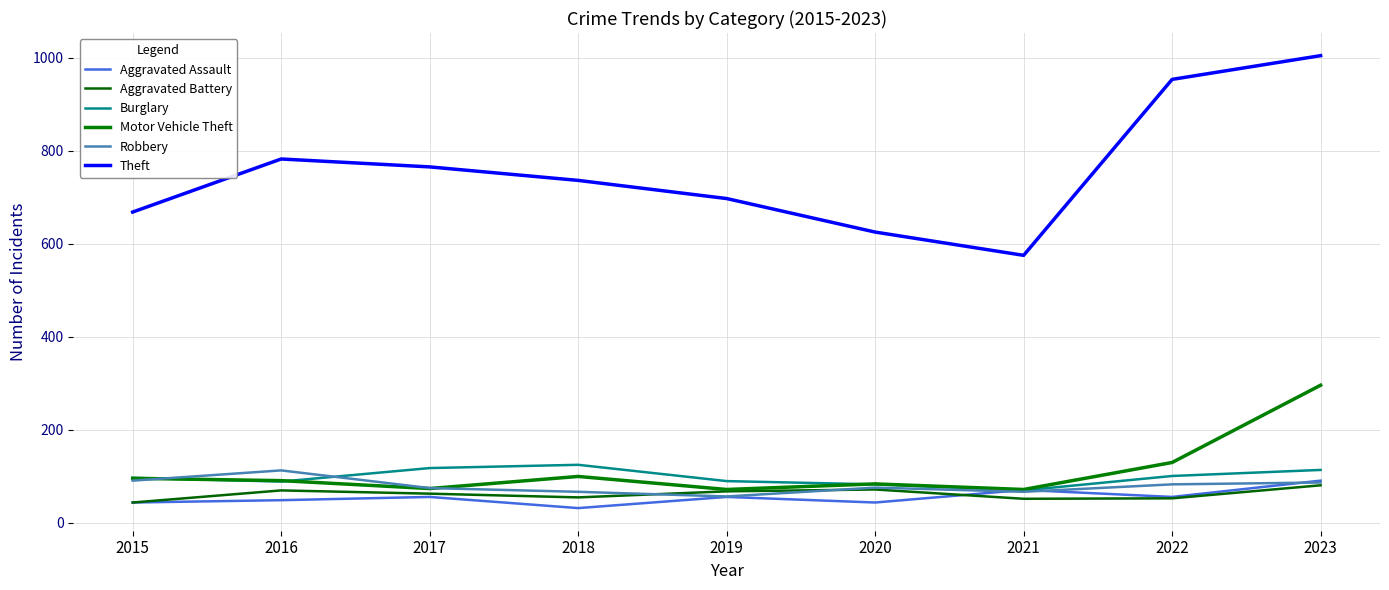

True or false: Theft and Aggravated Battery intersect in this chart.

False